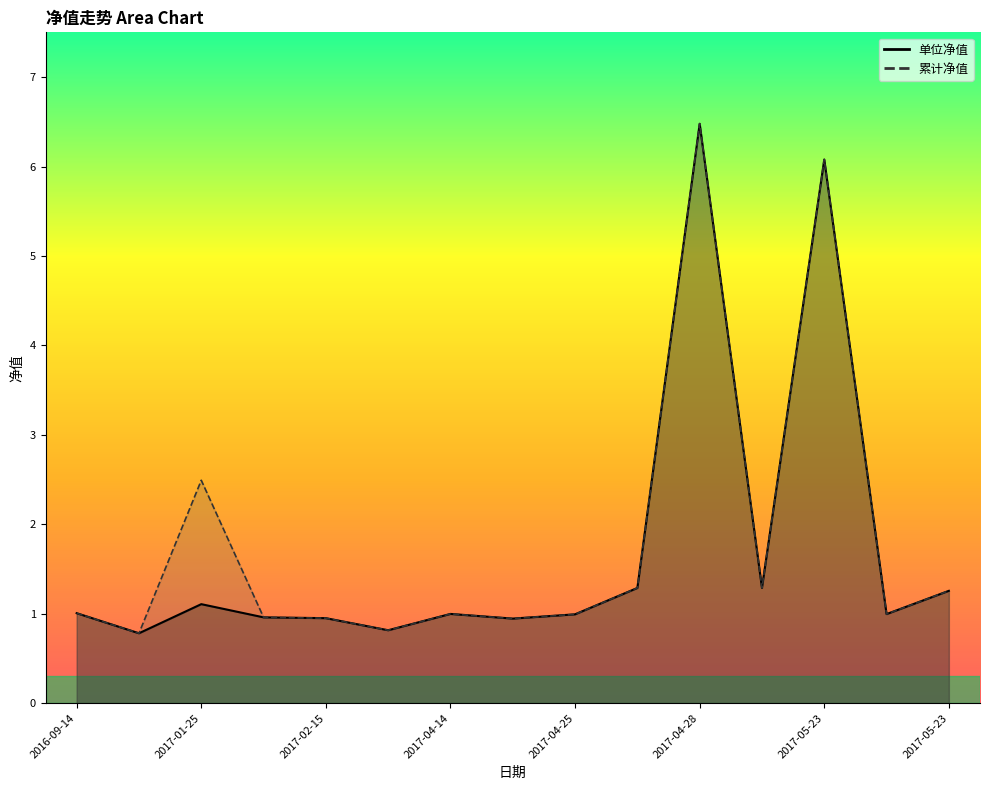

True or false: 单位净值 and 累计净值 cross at least once.

False